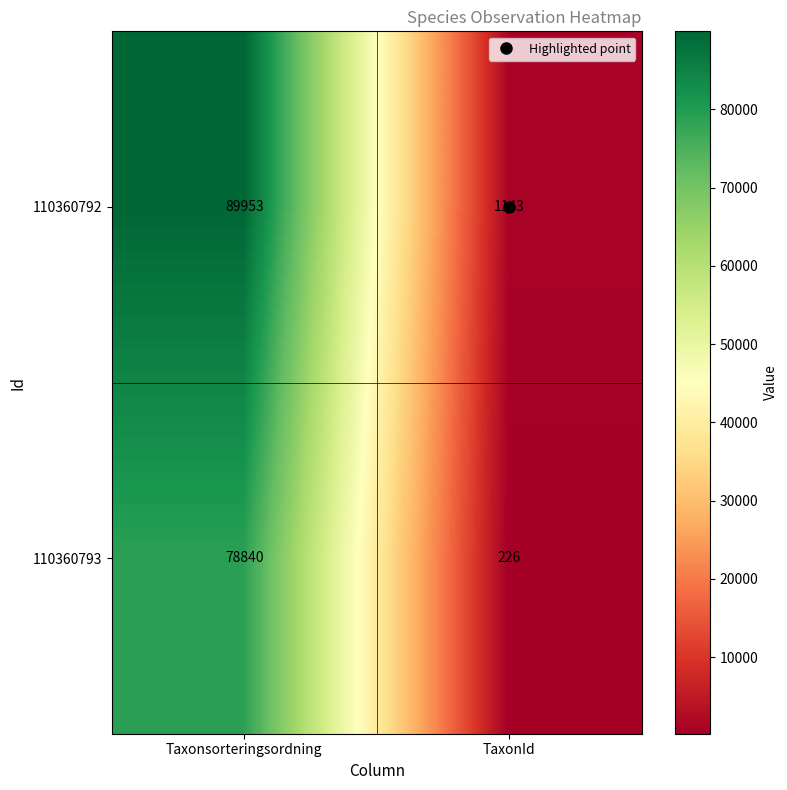

List the series in order of their overall mean, lowest first.

110360793, 110360792